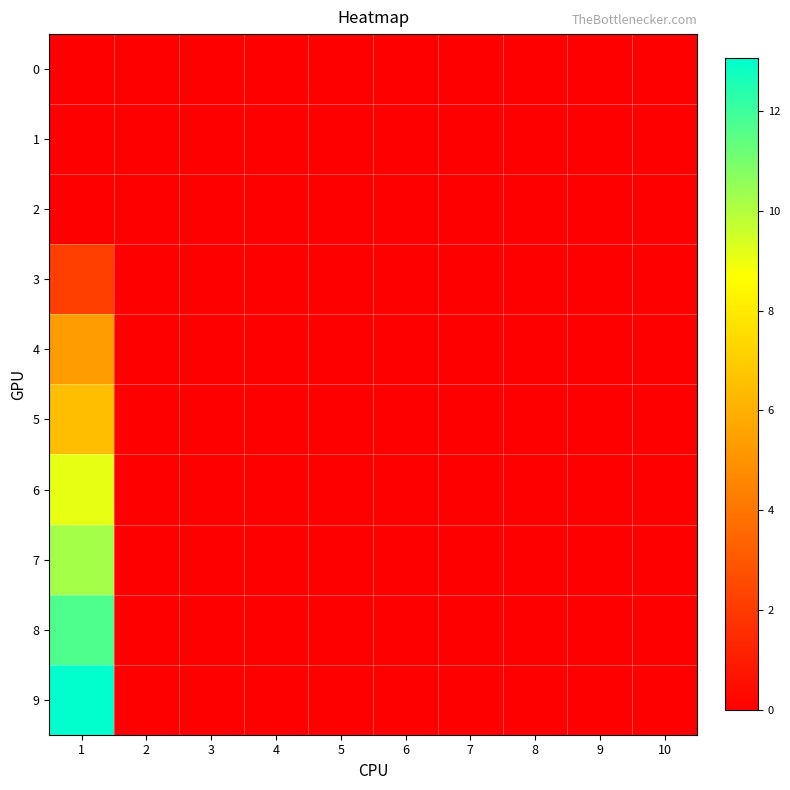

Reading left to right, what are all the values shown in this chart?

0: 1=0.0	2=0.0	3=0.0	4=0.0	5=0.0	6=0.0	7=0.0	8=0.0	9=0.0	10=0.0
1: 1=0.0	2=0.0	3=0.0	4=0.0	5=0.0	6=0.0	7=0.0	8=0.0	9=0.0	10=0.0
2: 1=0.0	2=0.0	3=0.0	4=0.0	5=0.0	6=0.0	7=0.0	8=0.0	9=0.0	10=0.0
3: 1=2.1	2=0.0	3=0.0	4=0.0	5=0.0	6=0.0	7=0.0	8=0.0	9=0.0	10=0.0
4: 1=5.3	2=0.0	3=0.0	4=0.0	5=0.0	6=0.0	7=0.0	8=0.0	9=0.0	10=0.0
5: 1=6.5	2=0.0	3=0.0	4=0.0	5=0.0	6=0.0	7=0.0	8=0.0	9=0.0	10=0.0
6: 1=9.1	2=0.0	3=0.0	4=0.0	5=0.0	6=0.0	7=0.0	8=0.0	9=0.0	10=0.0
7: 1=10.2	2=0.0	3=0.0	4=0.0	5=0.0	6=0.0	7=0.0	8=0.0	9=0.0	10=0.0
8: 1=11.7	2=0.0	3=0.0	4=0.0	5=0.0	6=0.0	7=0.0	8=0.0	9=0.0	10=0.0
9: 1=13.0	2=0.0	3=0.0	4=0.0	5=0.0	6=0.0	7=0.0	8=0.0	9=0.0	10=0.0